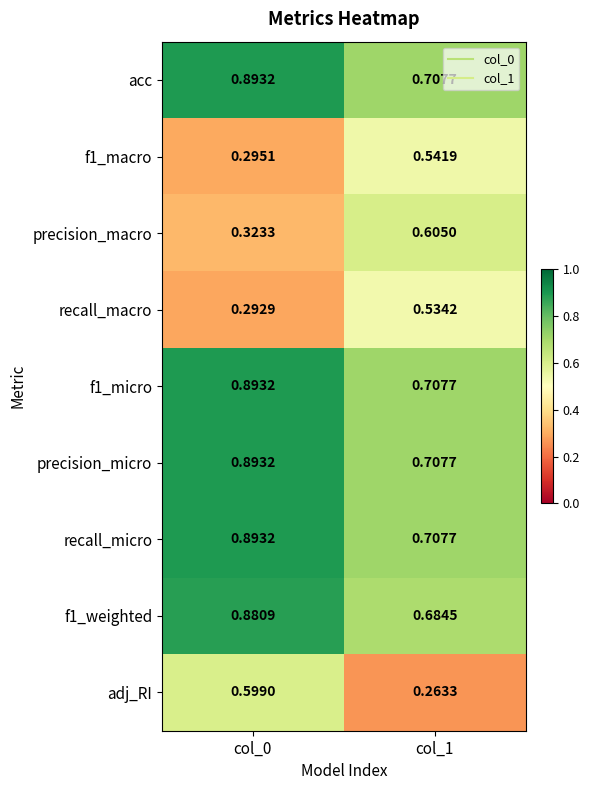

Which series changed the most between col_0 and col_1?

adj_RI